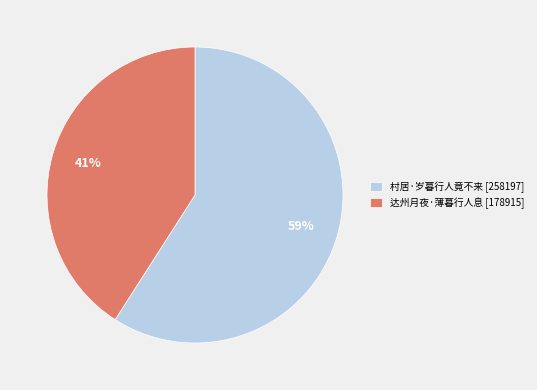

Rank the categories by value from lowest to highest.

达州月夜·薄暮行人息, 村居·岁暮行人竟不来